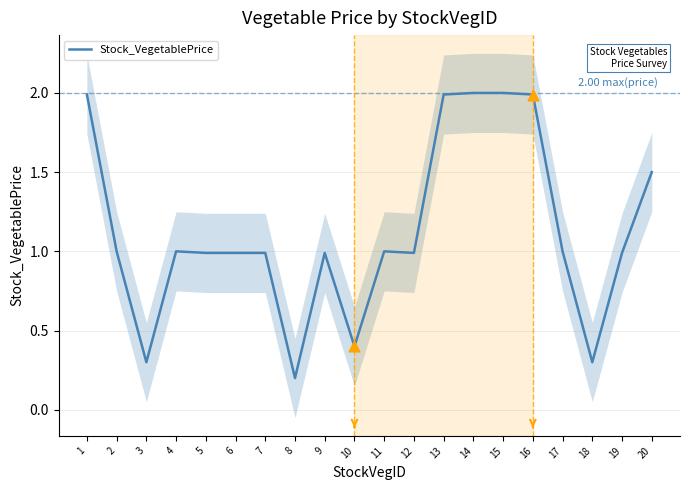

Which has a higher value, 8 or 16?

16